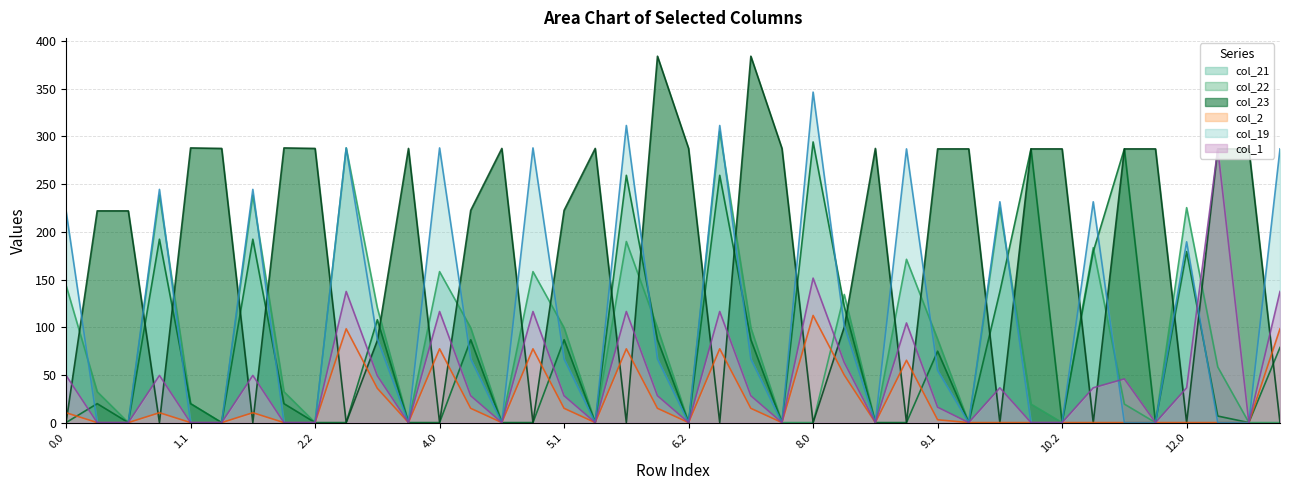

Reading right to left, extract all data points from this chart.

col_21: 0.0	0.0	58.3	225.4	0.0	19.4	183.4	0.0	19.4	225.4	0.0	87.4	171.2	0.0	134.4	0.0	0.0	99.4	305.4	0.0	99.4	189.9	0.0	99.4	158.3	0.0	99.4	158.3	0.0	120.4	288.0	0.0	32.4	238.4	0.0	19.9	238.4	0.0	32.4	144.0
col_22: 78.8	0.0	6.9	179.3	0.0	287.0	179.3	0.0	287.0	137.3	0.0	74.9	0.0	0.0	121.9	294.3	0.0	86.9	259.3	0.0	86.9	259.3	0.0	86.9	0.0	0.0	86.9	0.0	0.0	107.9	0.0	0.0	19.9	192.3	0.0	19.9	192.3	0.0	19.9	0.0
col_23: 0.0	287.0	287.0	0.0	287.0	287.0	0.0	287.0	287.0	0.0	287.0	287.0	0.0	287.5	100.1	0.0	287.5	384.2	0.0	287.5	384.2	0.0	287.5	222.5	0.0	287.5	222.5	0.0	287.5	86.0	0.0	287.5	288.0	0.0	287.5	288.0	0.0	222.0	222.0	0.0
col_2: 98.3	0.0	0.0	0.0	0.0	0.0	0.0	0.0	0.0	0.0	0.0	2.9	65.3	0.0	49.9	112.3	0.0	14.9	77.3	0.0	14.9	77.3	0.0	14.9	77.3	0.0	14.9	77.3	0.0	35.9	98.3	0.0	0.0	10.3	0.0	0.0	10.3	0.0	0.0	10.3
col_19: 287.0	0.0	0.0	189.6	0.0	0.0	231.5	0.0	0.0	231.5	0.0	54.7	287.0	0.0	101.7	346.5	0.0	66.7	311.5	0.0	66.7	311.5	0.0	66.7	288.0	0.0	66.7	288.0	0.0	87.7	288.0	0.0	0.0	244.5	0.0	0.0	244.5	0.0	0.0	222.0
col_1: 137.5	0.0	287.0	36.5	0.0	45.8	36.5	0.0	0.0	36.5	0.0	16.1	104.5	0.0	63.1	151.5	0.0	28.1	116.5	0.0	28.1	116.5	0.0	28.1	116.5	0.0	28.1	116.5	0.0	49.1	137.5	0.0	0.0	49.5	0.0	0.0	49.5	0.0	0.0	49.5